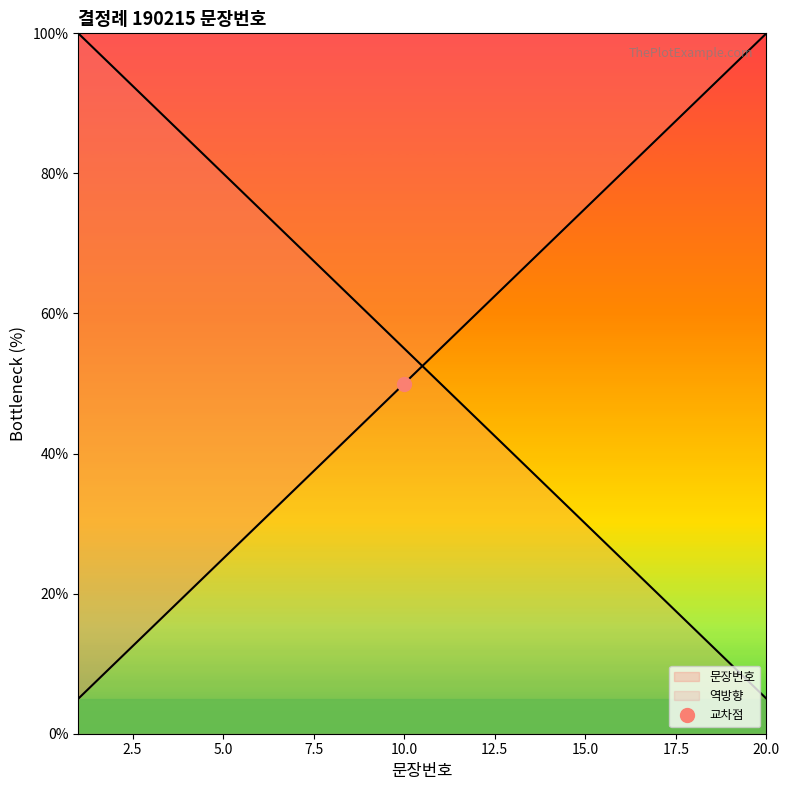

Rank the categories by value from lowest to highest.

1, 2, 3, 4, 5, 6, 7, 8, 9, 10, 11, 12, 13, 14, 15, 16, 17, 18, 19, 20